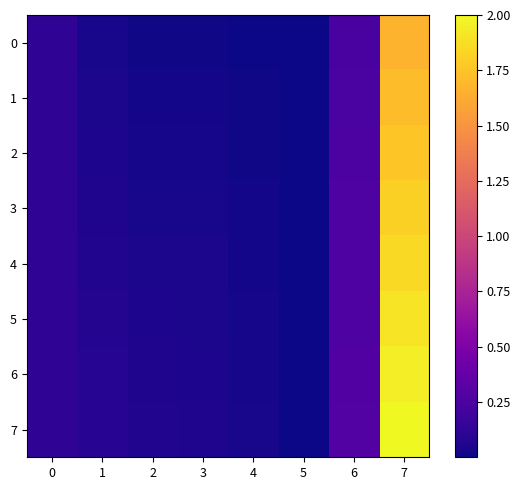

At which category is the sum across all series the highest?

7